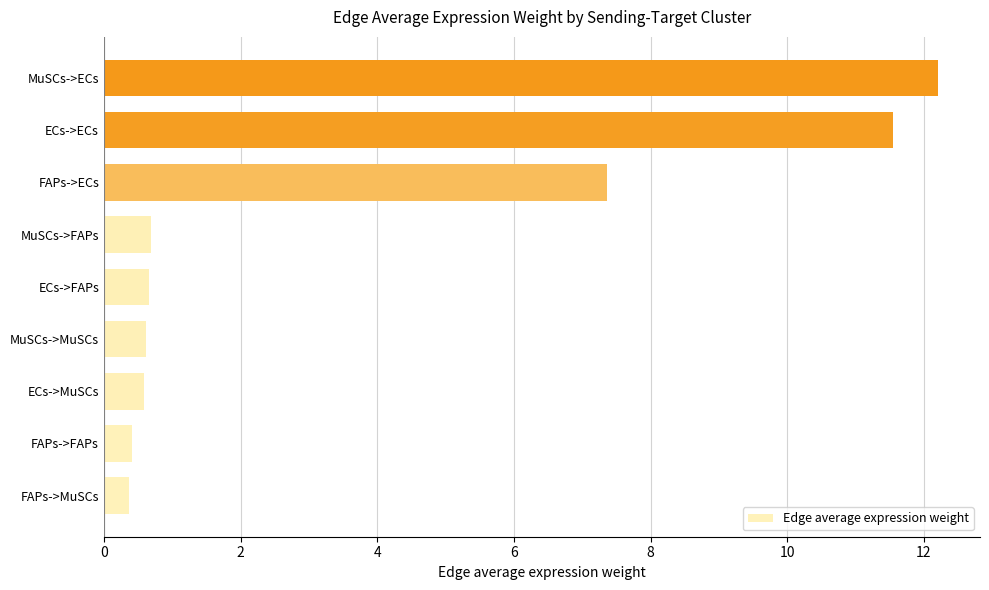

What is the average value?

3.8